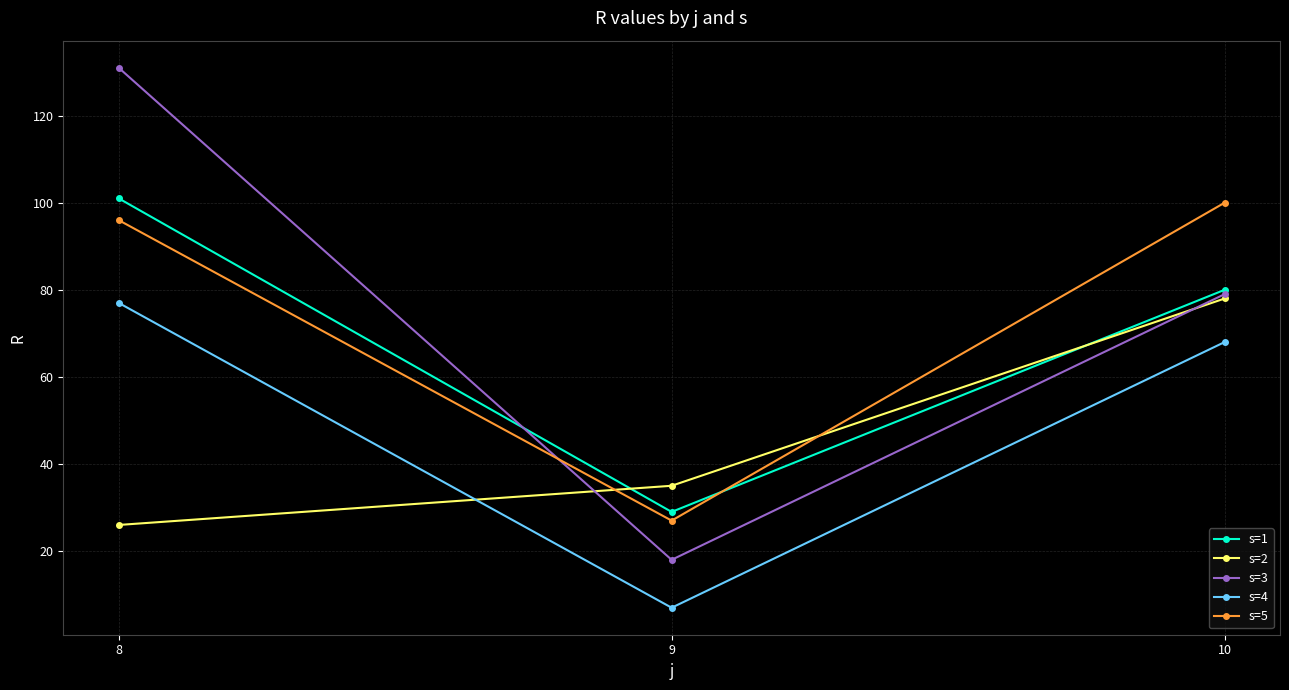

What is the total value across all series at 10?

405